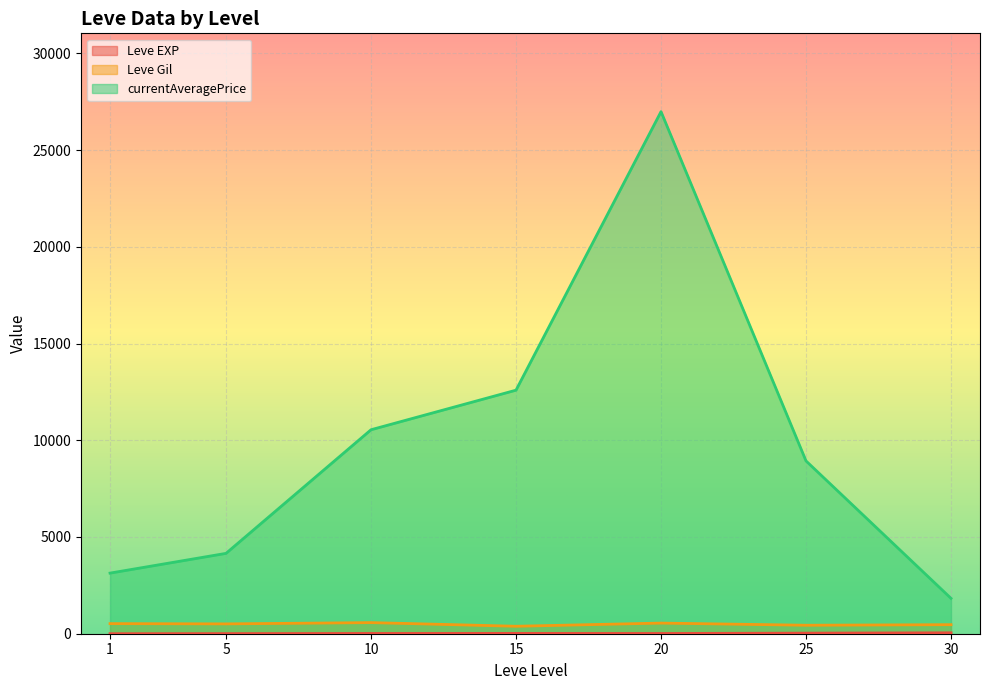

True or false: currentAveragePrice and Leve EXP cross at least once.

False